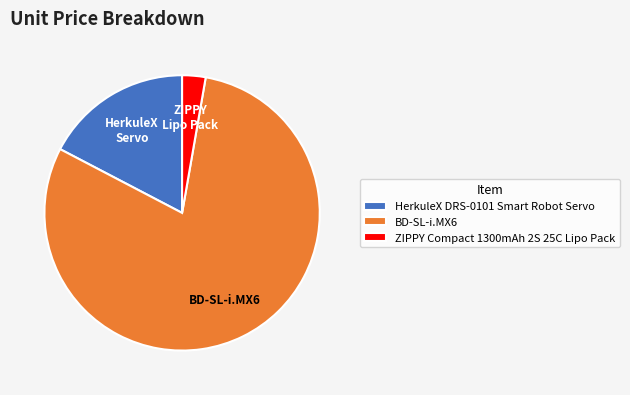

Between BD-SL-i.MX6 and ZIPPY Compact 1300mAh 2S 25C Lipo Pack, which is larger?

BD-SL-i.MX6